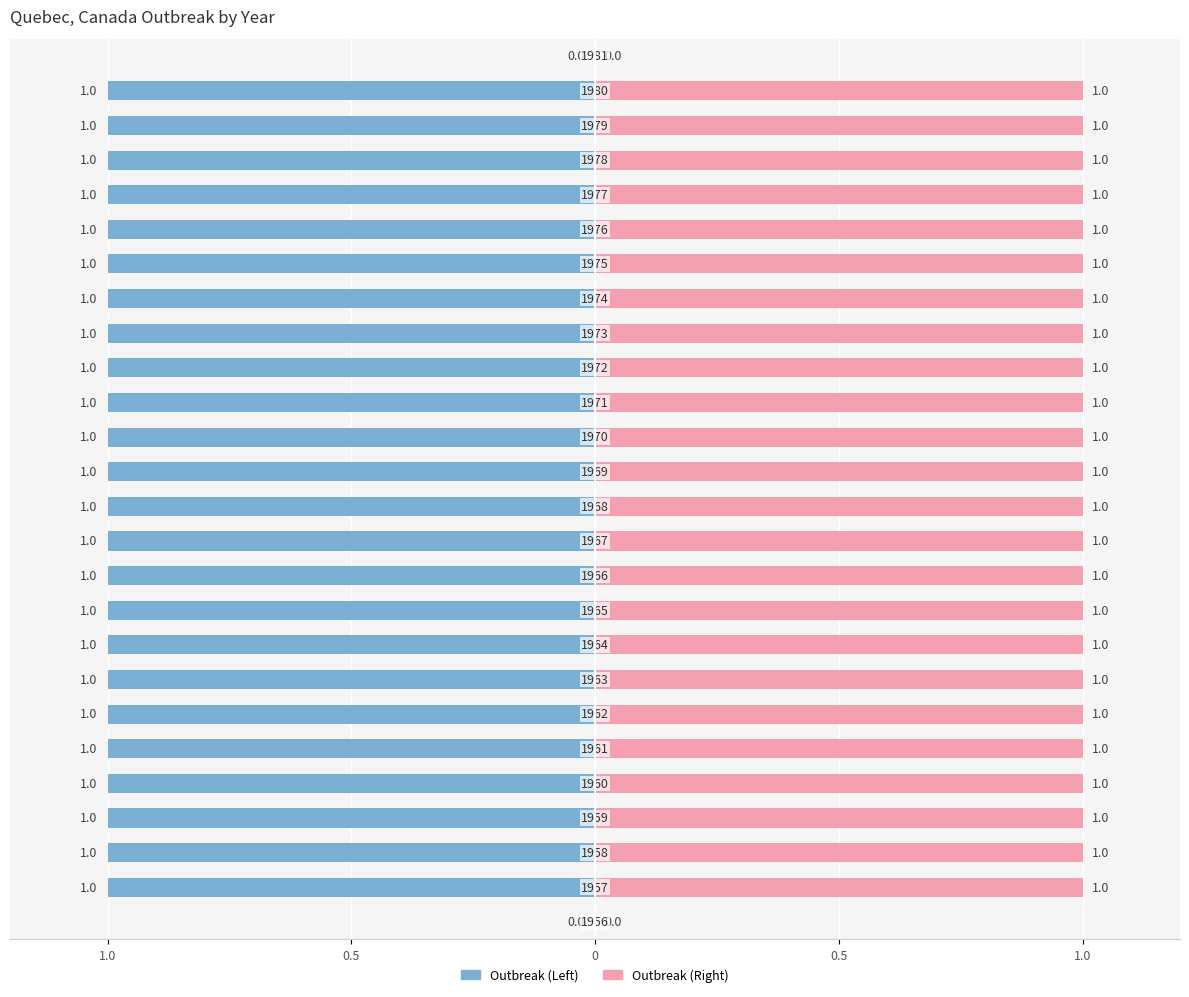

Reading left to right, extract all data points from this chart.

0	1	1	1	1	1	1	1	1	1	1	1	1	1	1	1	1	1	1	1	1	1	1	1	1	0